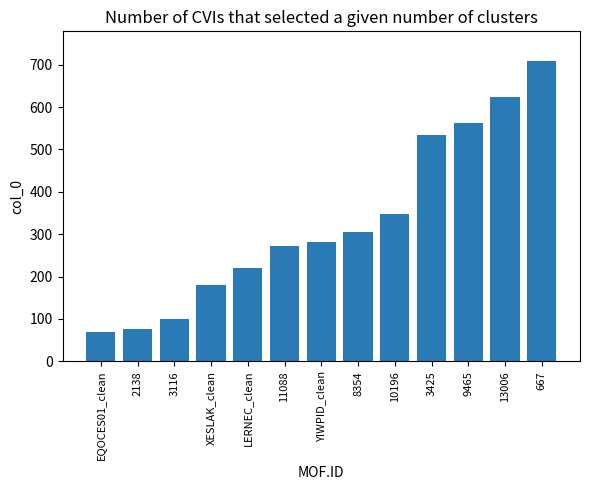

What is the smallest value displayed?

70